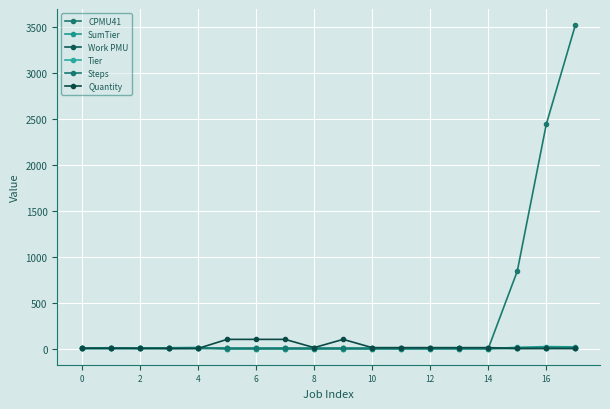

Count the number of data series in this chart.

6